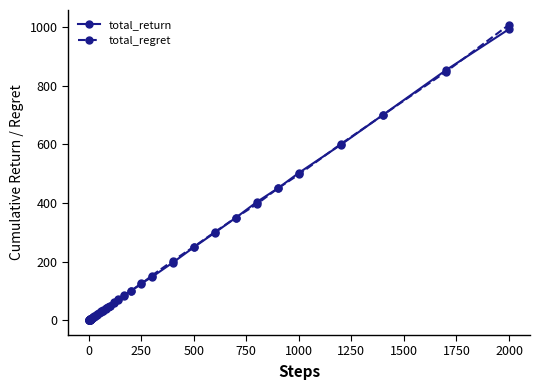

What is the value of the total_regret point at the 22nd from the left?

46.1